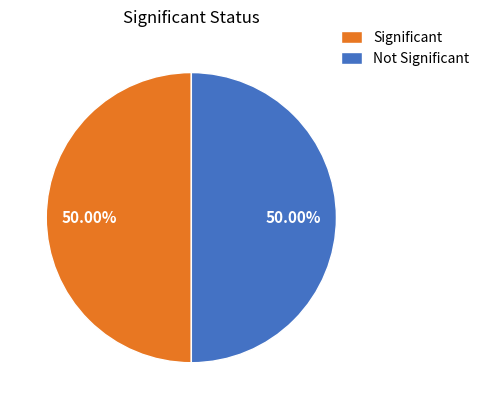

Combined, do Not Significant and Significant account for over 50%?

Yes